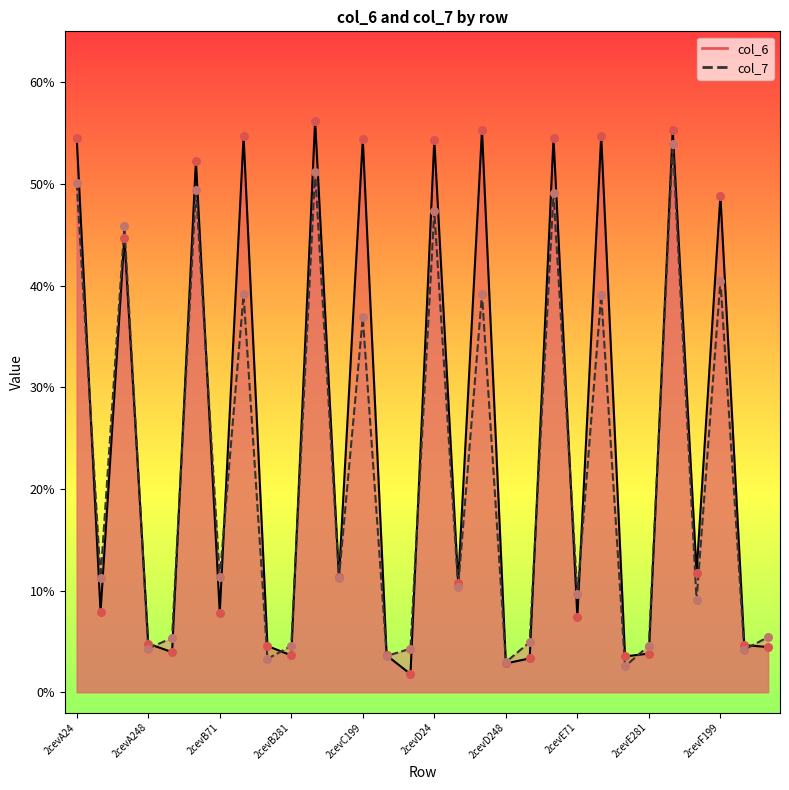

Which series has the widest spread of Y values?

col_6